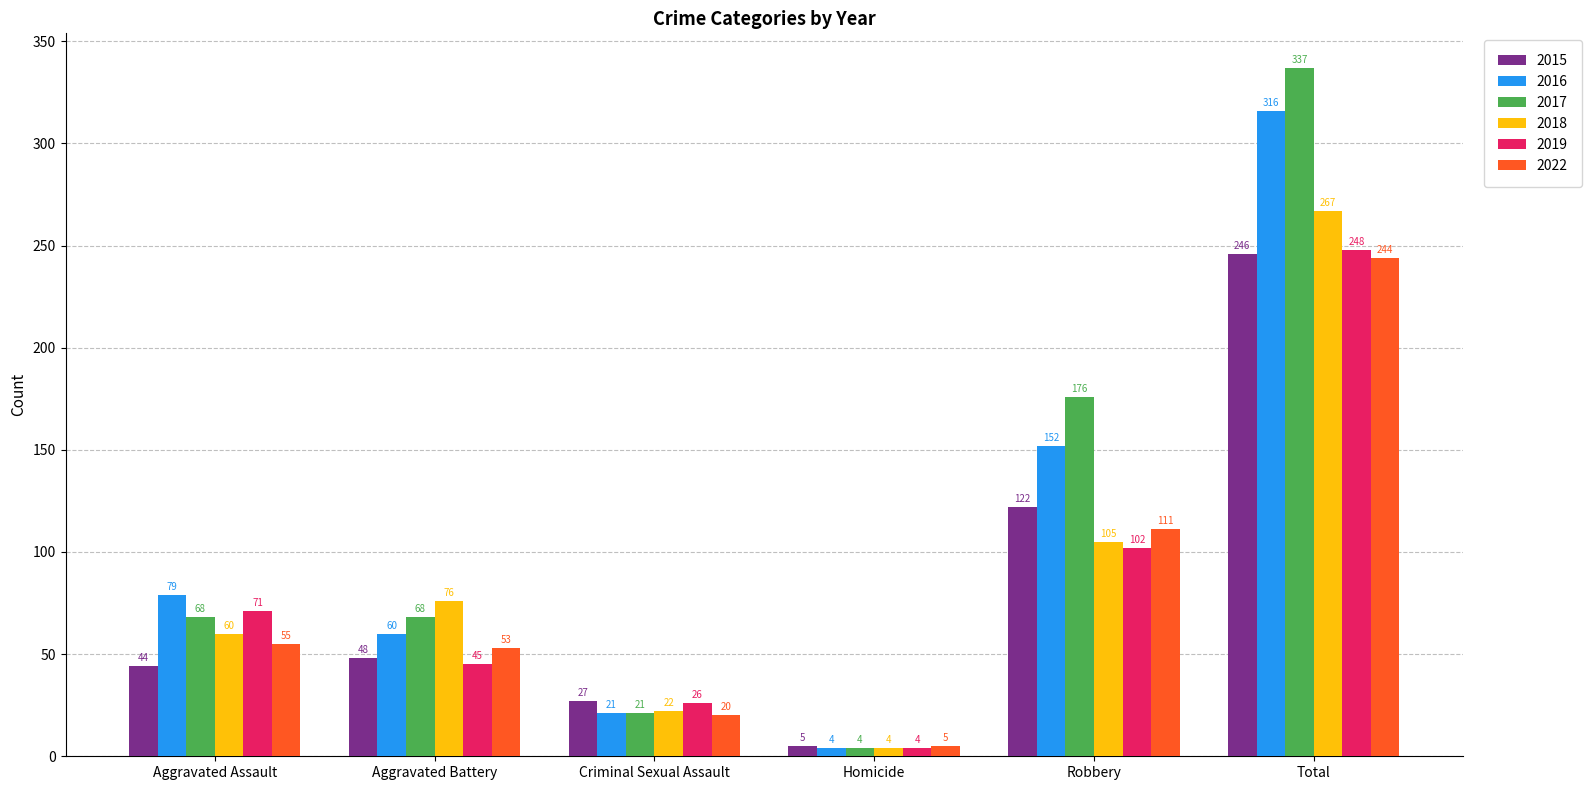

List the series in order of their peak value, lowest first.

2022, 2015, 2019, 2018, 2016, 2017